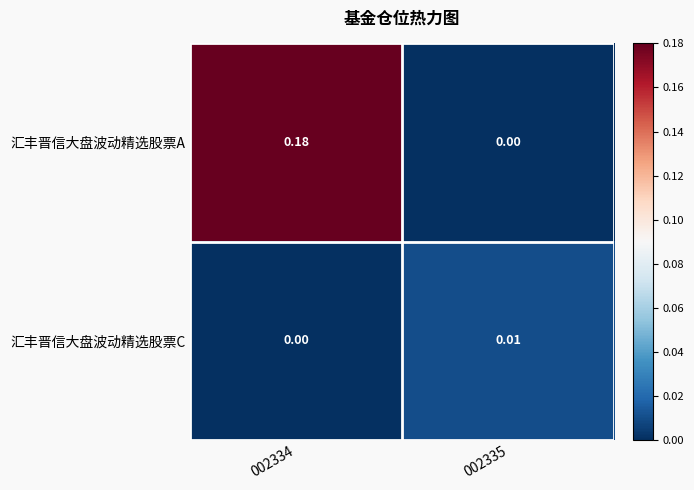

Which series has the largest total across all categories?

汇丰晋信大盘波动精选股票A